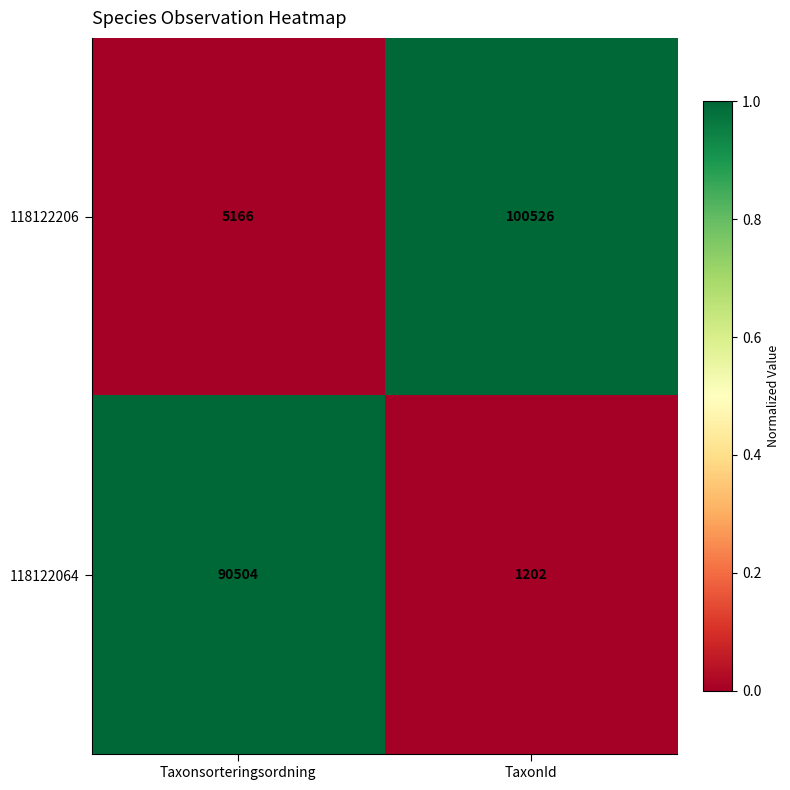

Reading left to right, transcribe all the data shown in this chart.

118122206: 5166	100526
118122064: 90504	1202